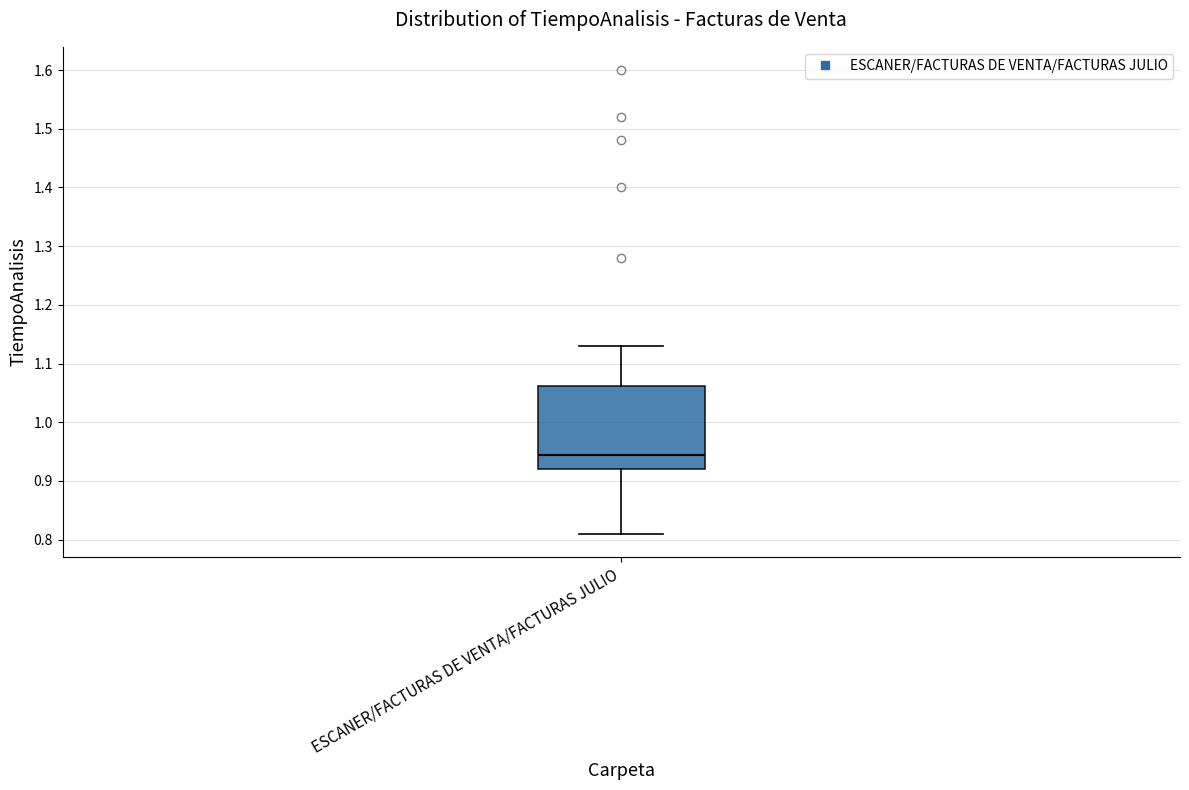

Where does the lower whisker of the box for ESCANER/FACTURAS DE VENTA/FACTURAS JULIO end on the y-axis? The values are not printed on the chart, so give them approximately, as read against the axis.

0.81